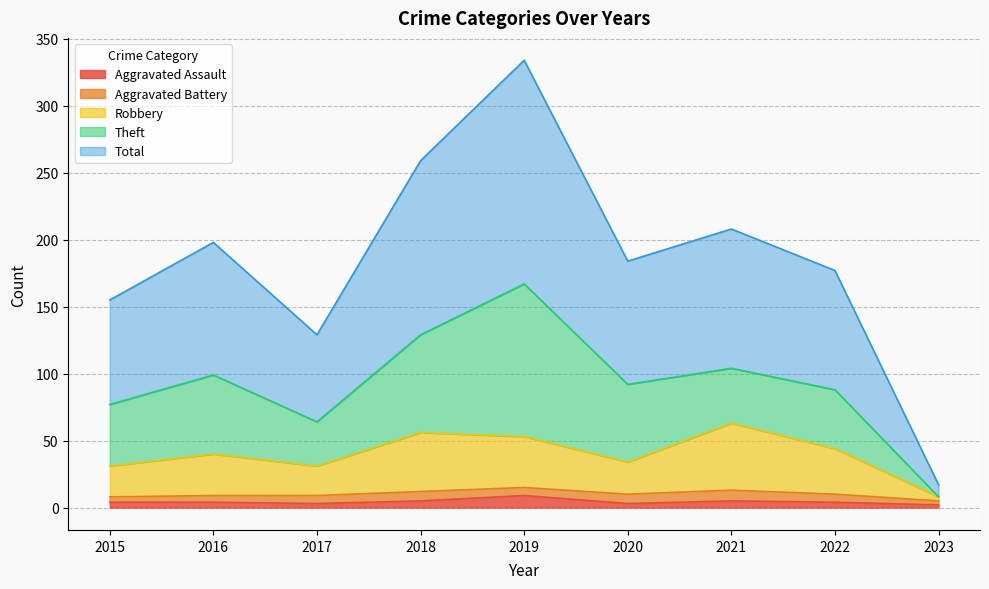

True or false: Aggravated Assault has a value of 9 at 2019.

True